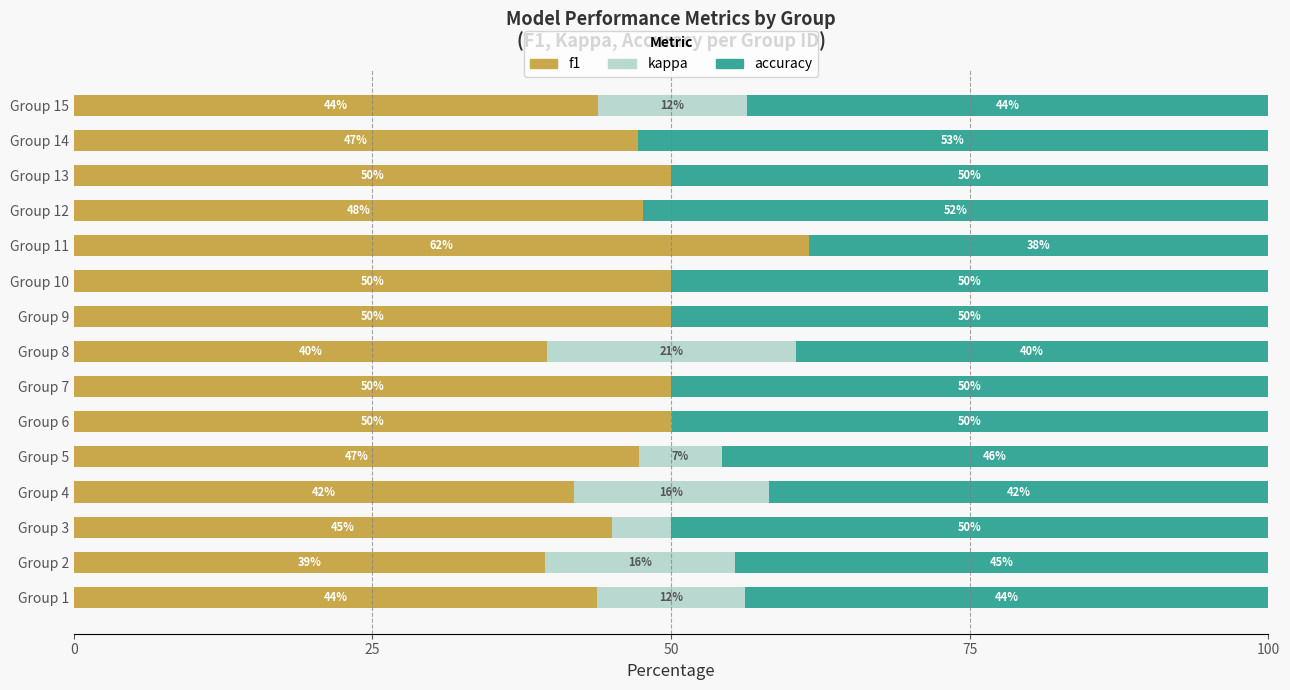

Is it true that f1 equals 26.6 at Group 12?

False